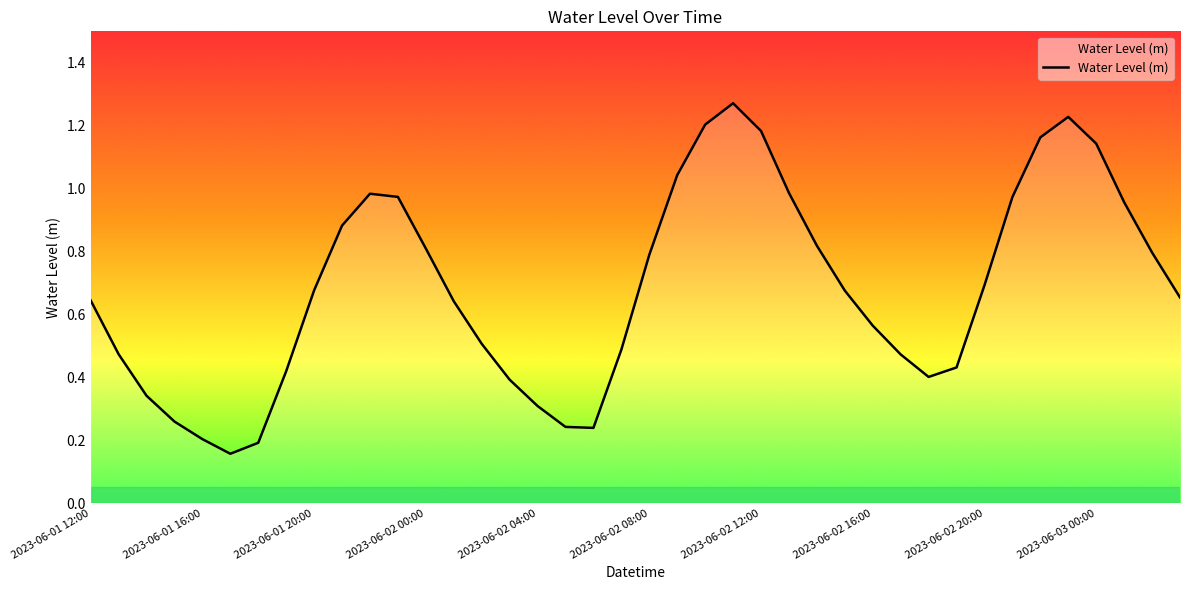

How many lines are shown in the chart?

1